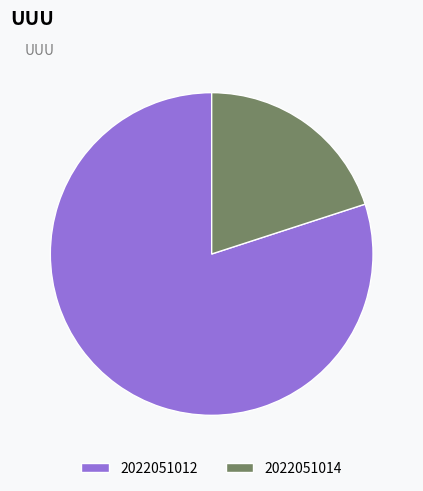

Rank the categories by value from highest to lowest.

2022051012, 2022051014